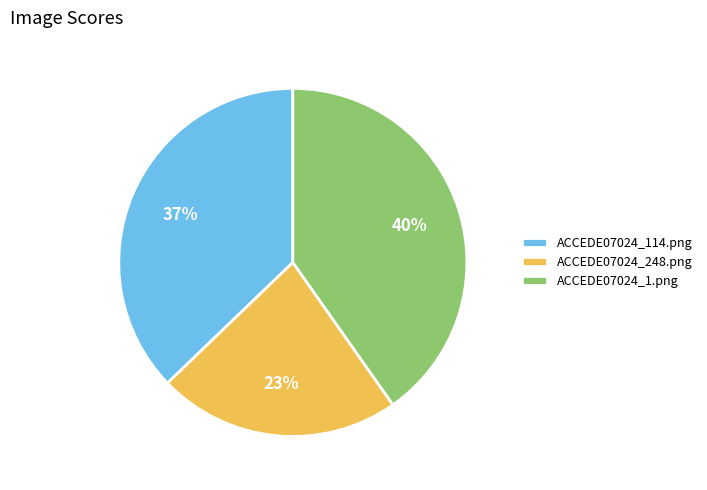

The ACCEDE07024_1.png slice represents 28% of the pie. True or false?

False